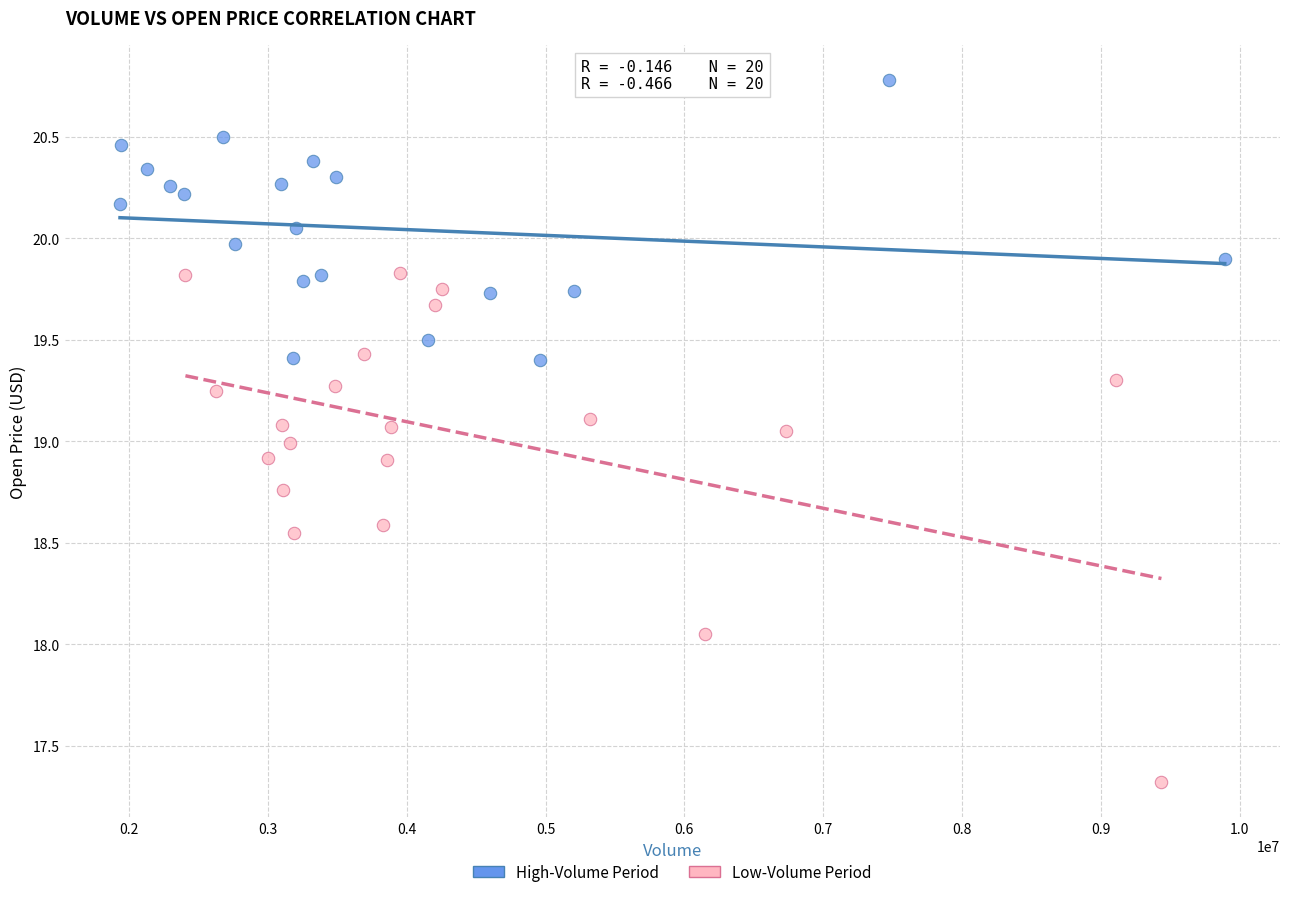

Which series has the widest spread of Y values?

Low-Volume Period